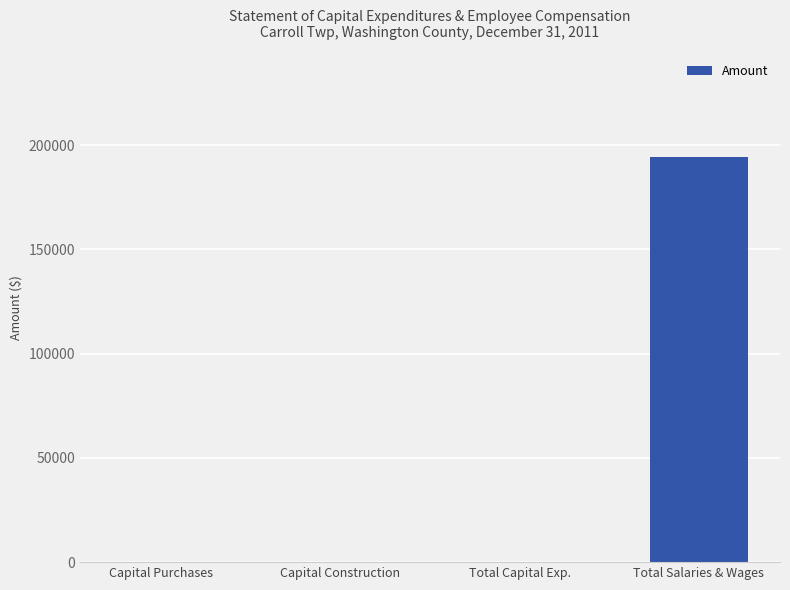

Count the number of categories in the chart.

4